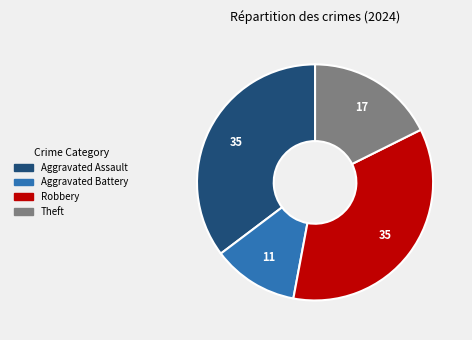

Is it true that Robbery is 35% of the pie?

True